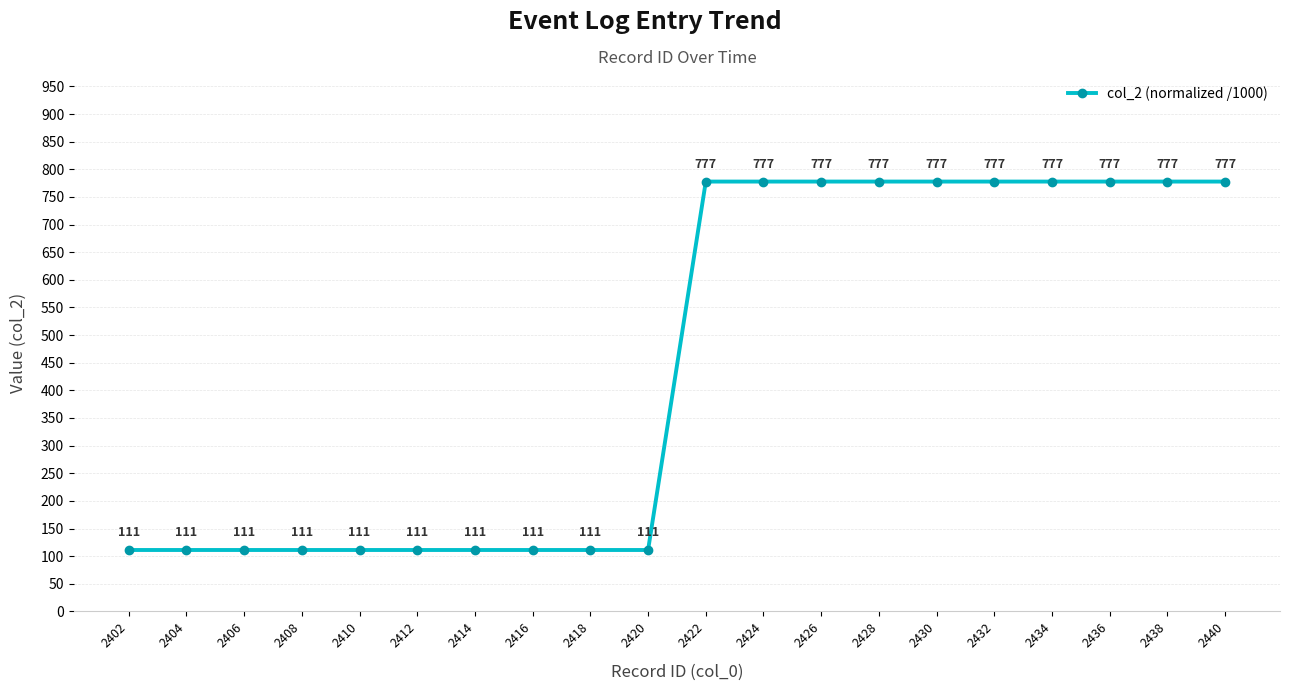

Does the chart have visible grid lines?

Yes